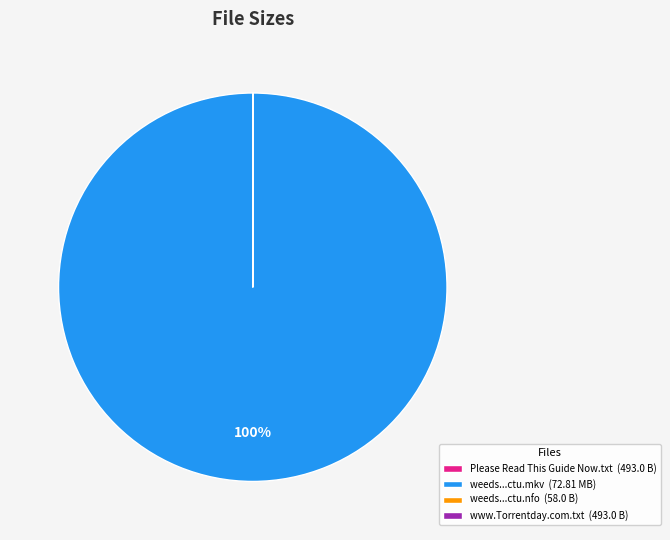

Which category has the biggest portion of the pie?

weeds...ctu.mkv (72.81 MB)